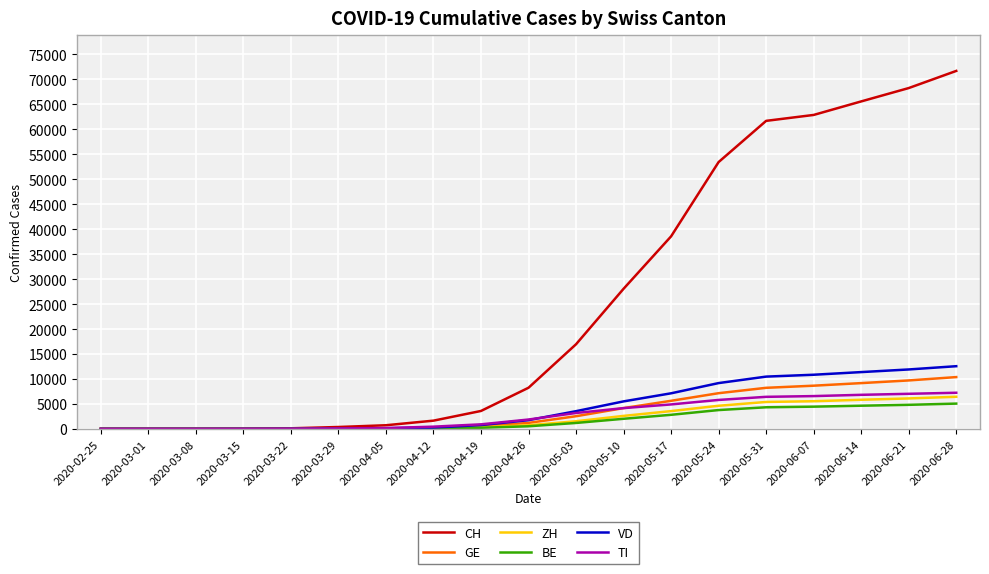

At which category is the sum across all series the highest?

2020-06-28